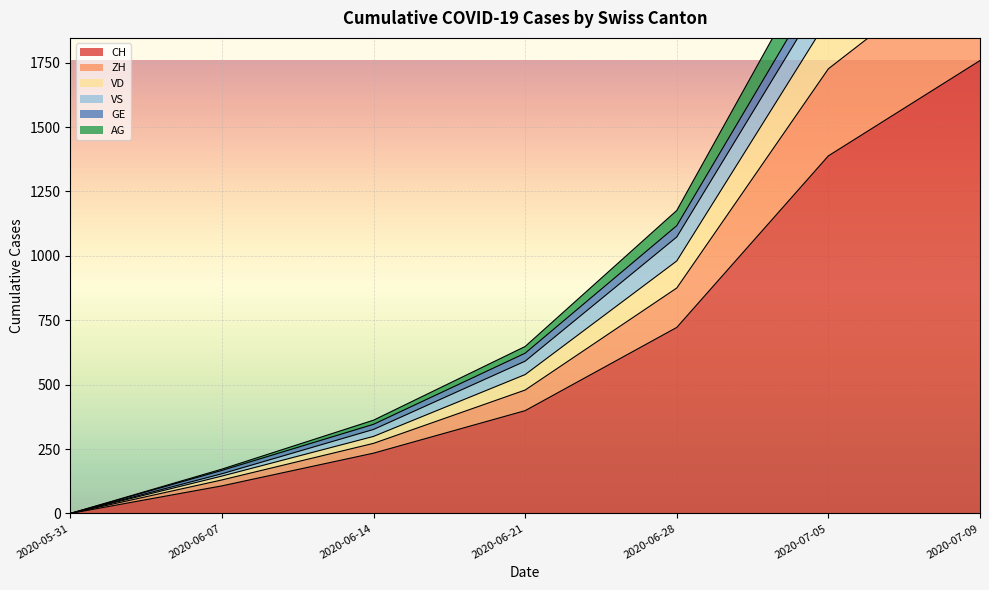

How many values in GE are above zero?

6